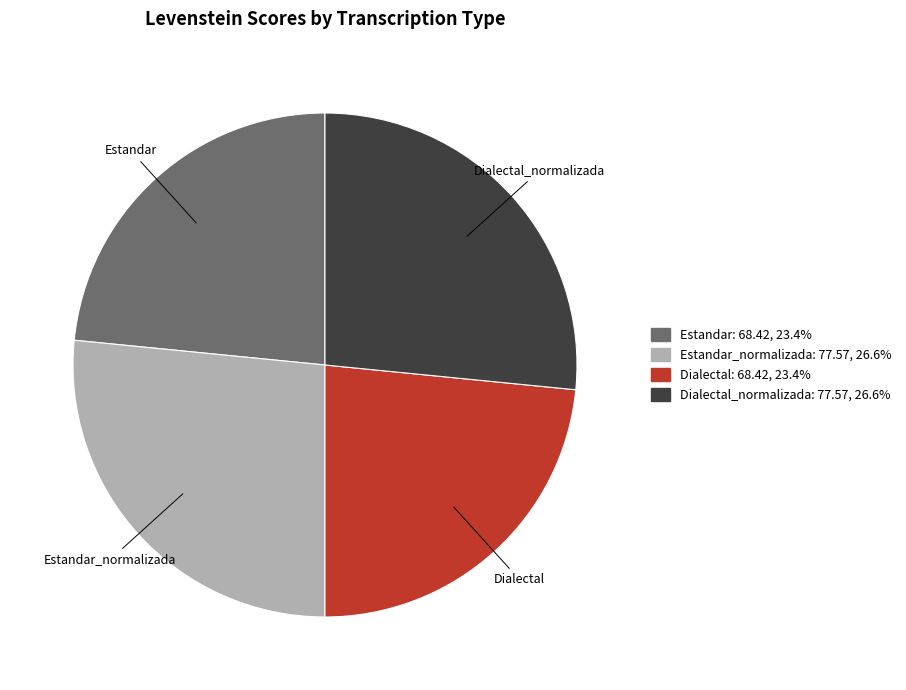

Is there a majority slice in this chart?

No